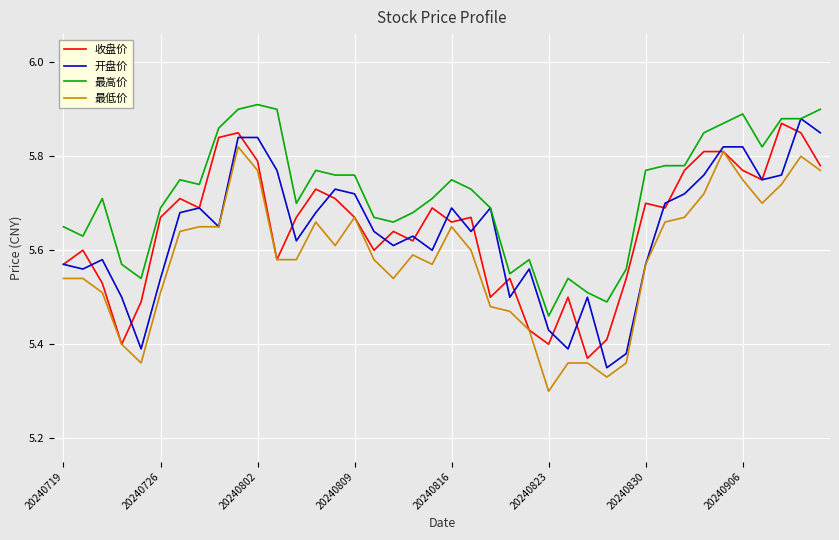

What are all the series names shown in the legend?

收盘价, 开盘价, 最高价, 最低价